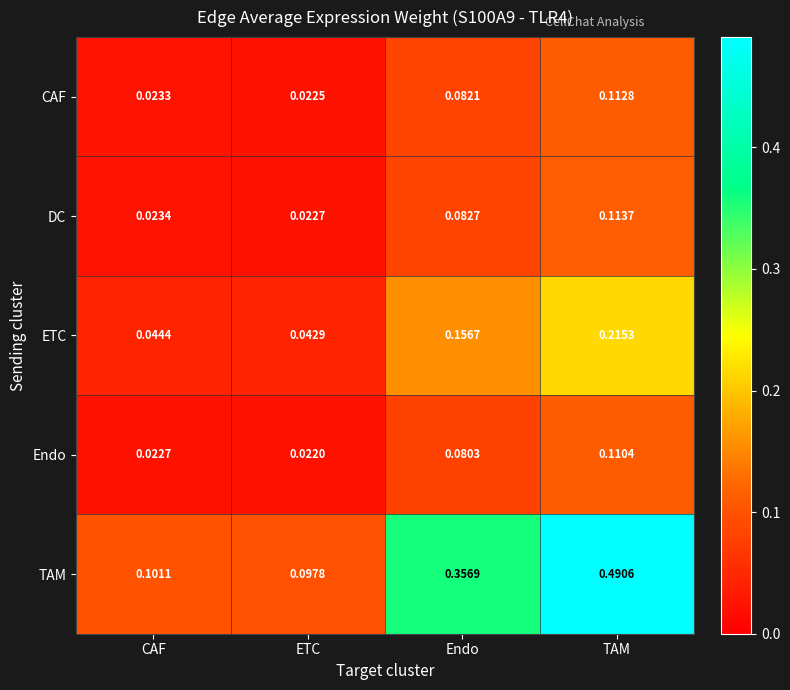

At which label is ETC closest to 0?

ETC